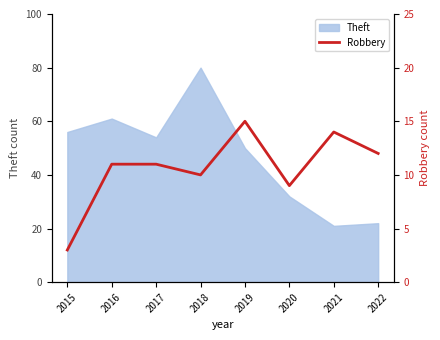

How many data points are less than 11?

3